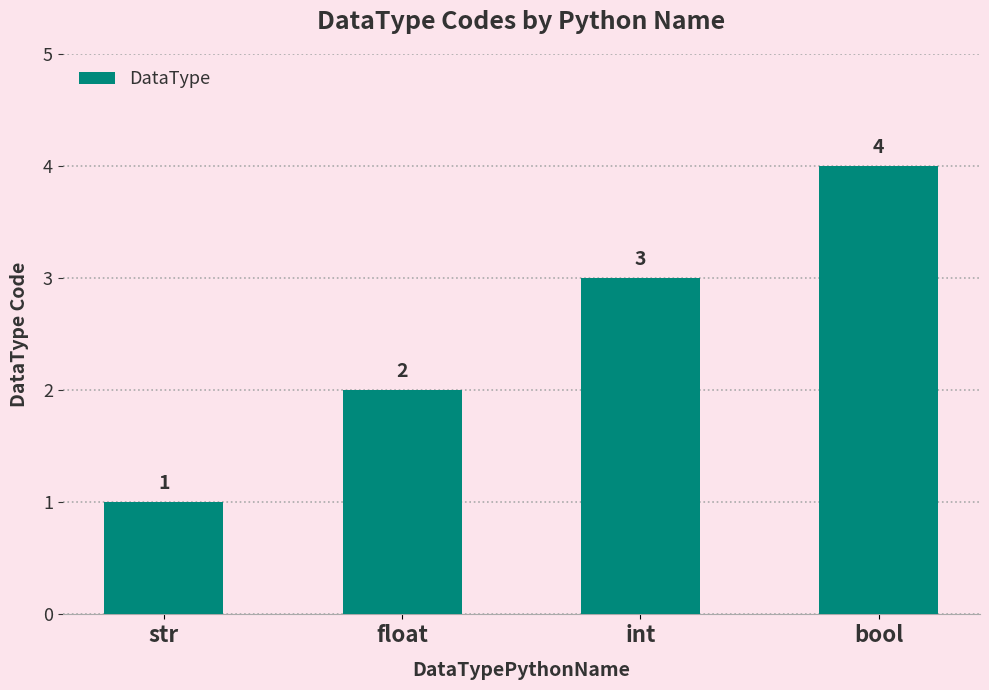

What is the label of the 3rd bar from the right?

float